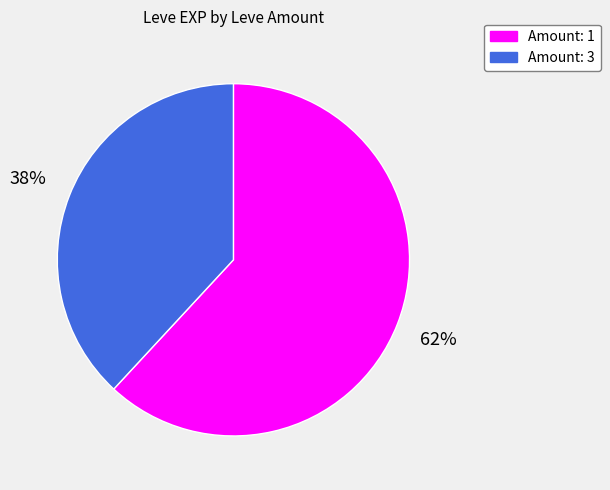

To the nearest percent, what is the average slice percentage?

50%